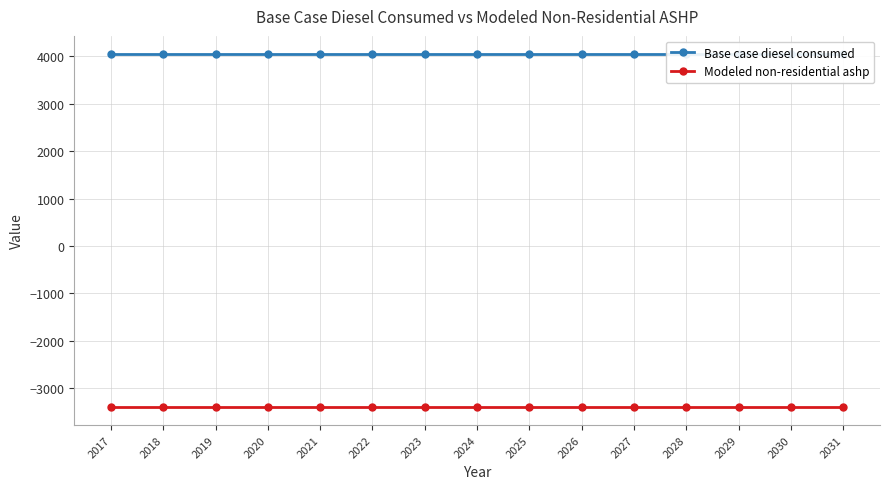

True or false: Modeled non-residential ashp has a value of -4805.0 at 2030.

False